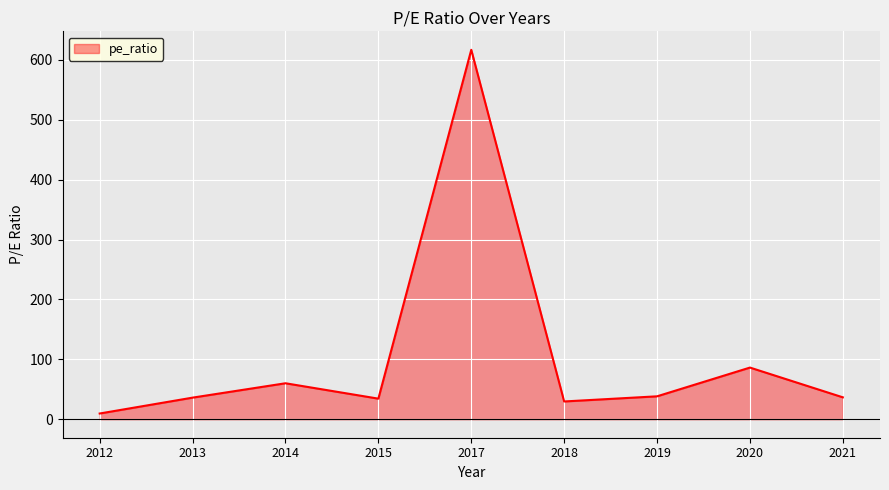

How many interior local valleys (lower than both neighbors) does the data have?

2